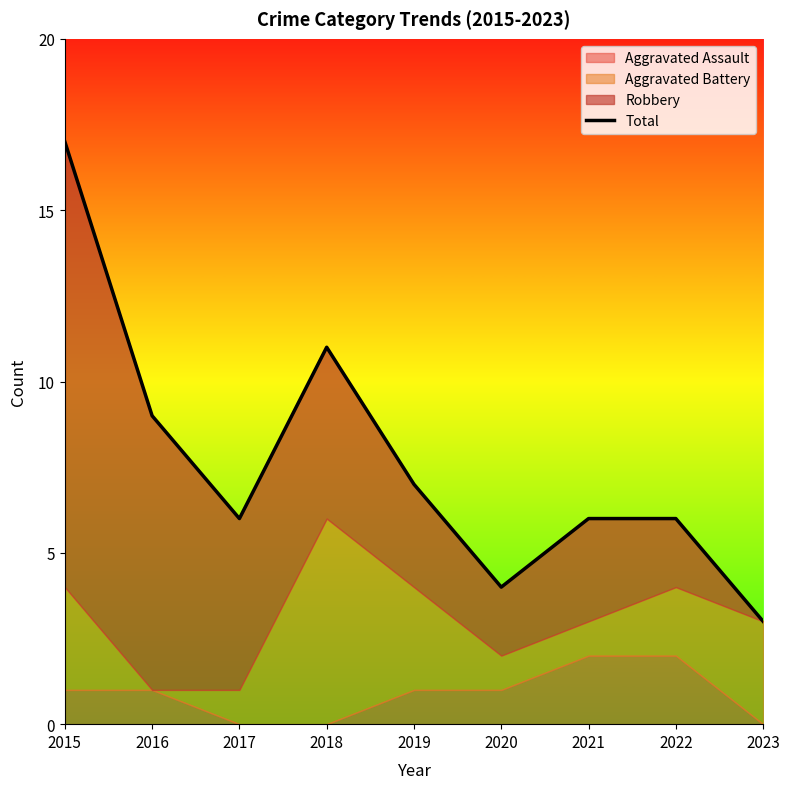

How many interior local valleys (lower than both neighbors) does the data have?

2